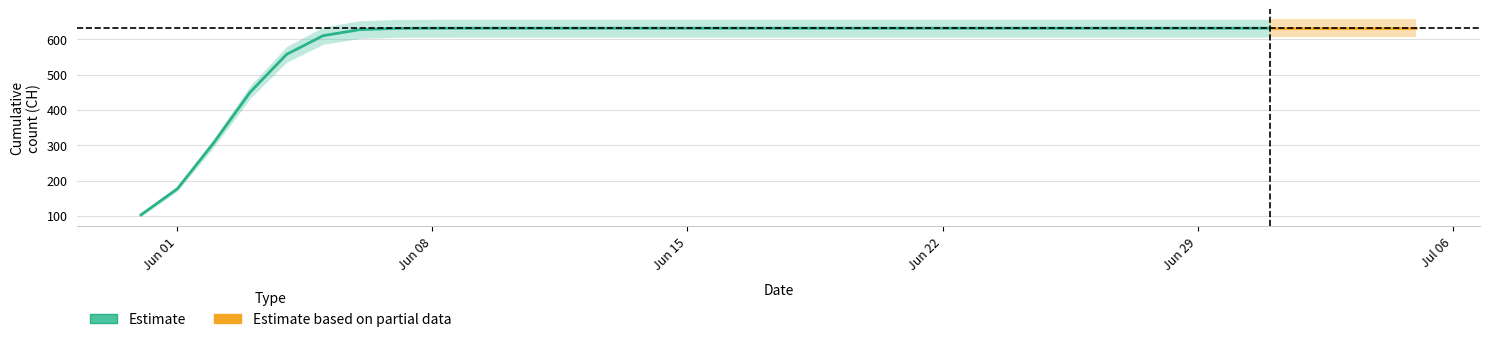

Does the chart display data point markers on the line(s)?

No